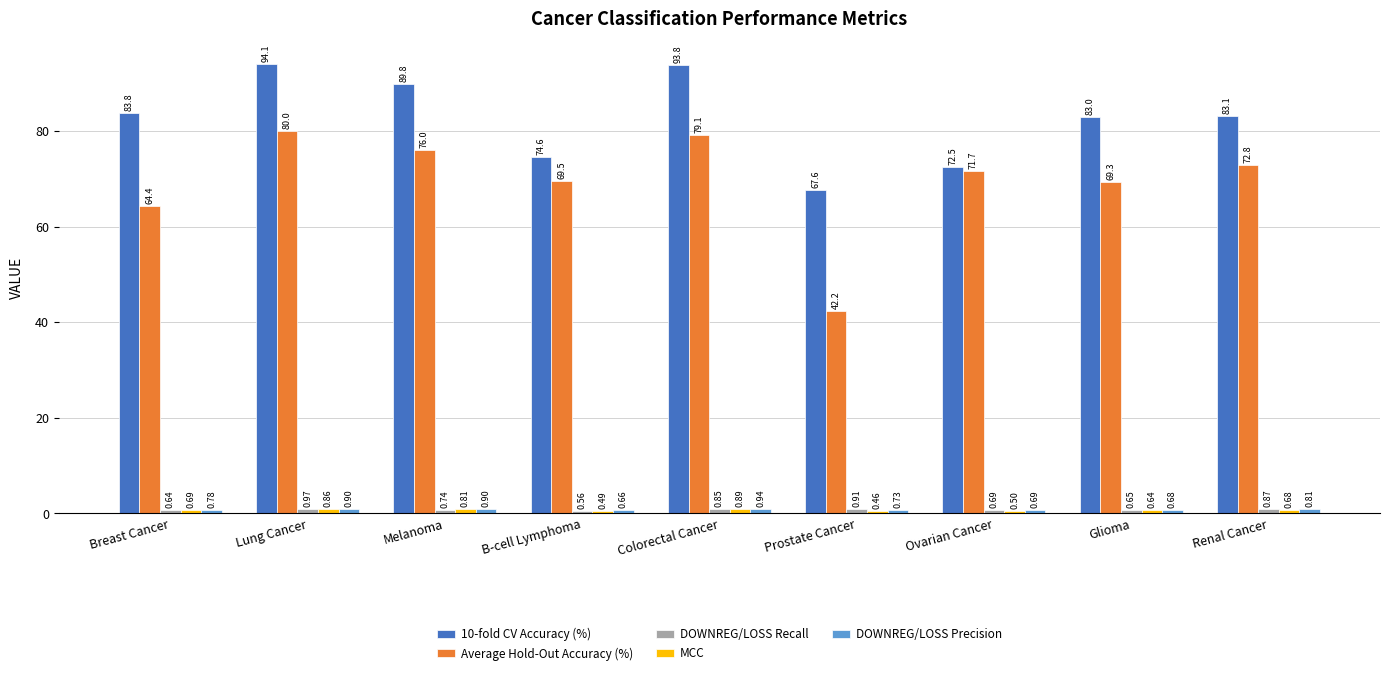

At which label does 10-fold CV Accuracy (%) reach its peak?

Lung Cancer